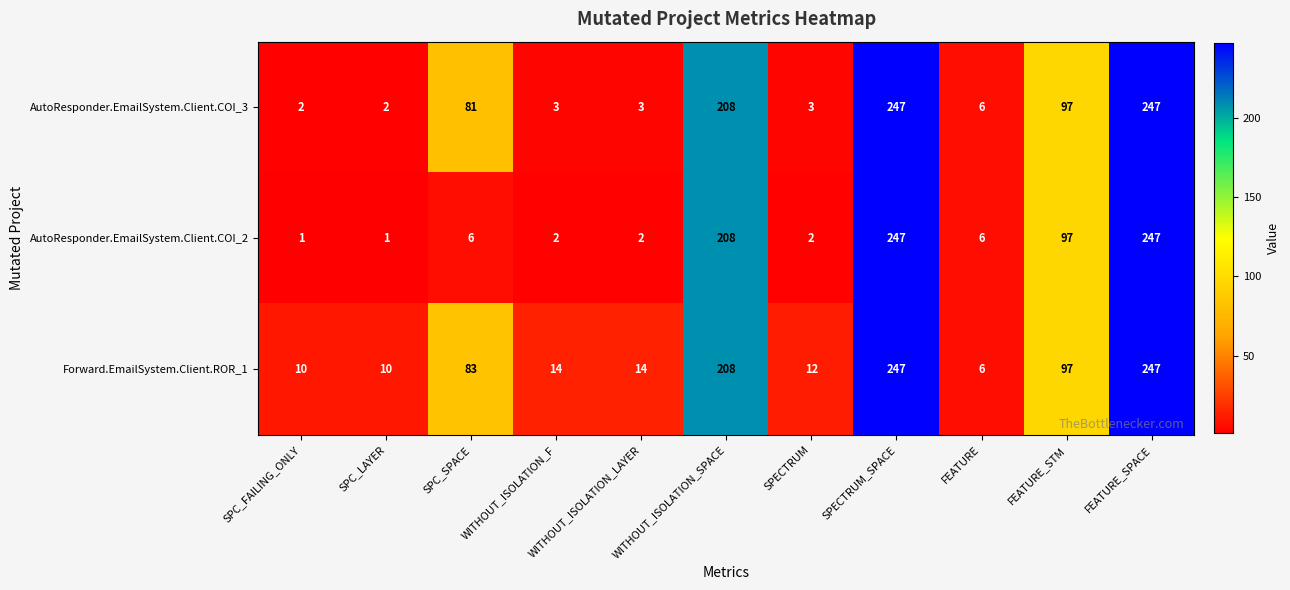

Which series has the largest total across all categories?

Forward.EmailSystem.Client.ROR_1